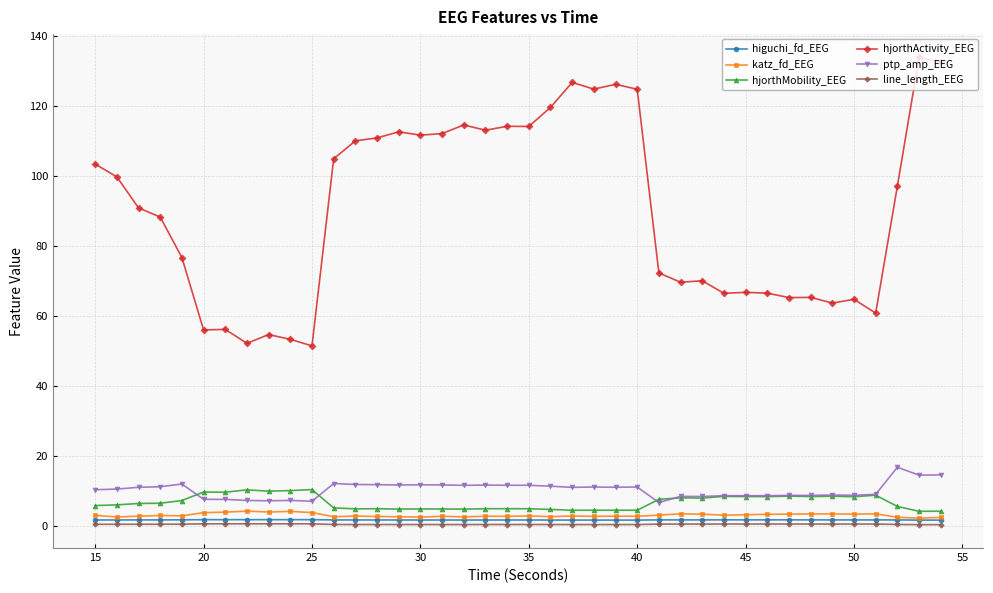

What is the average value of the hjorthActivity_EEG series?

90.4